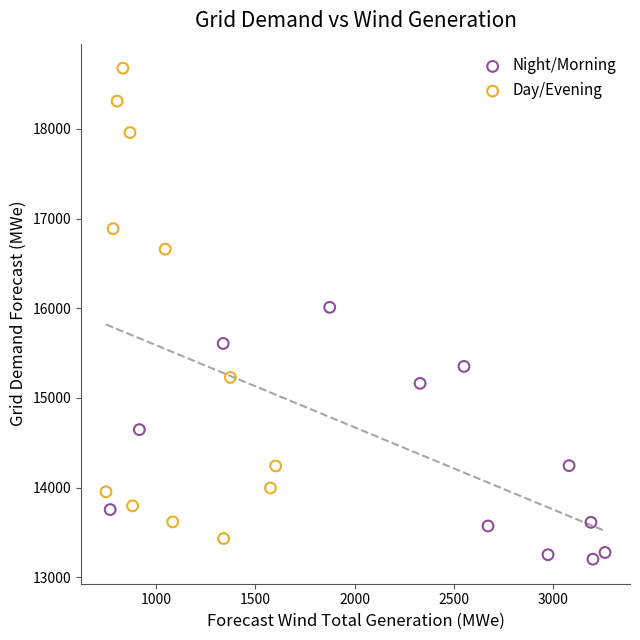

Which series has the widest spread of Y values?

Day/Evening